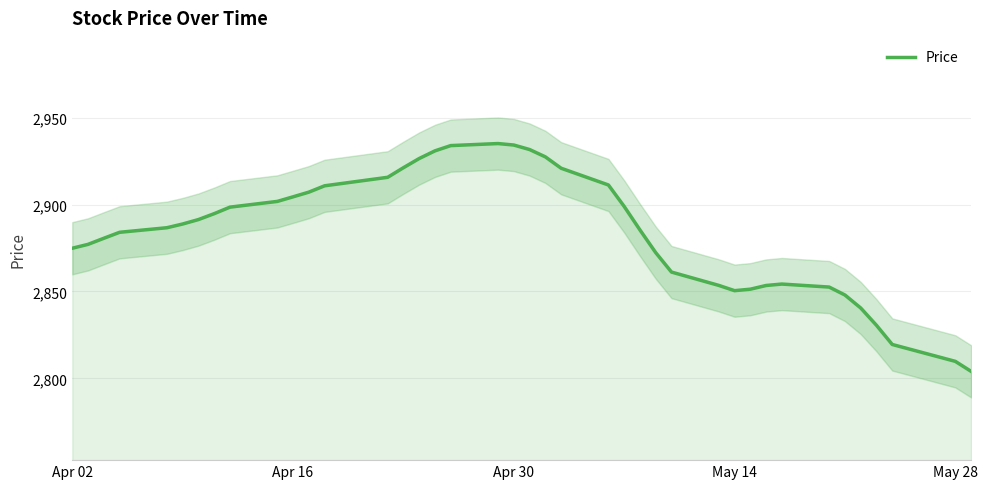

How many points are higher than both their immediate neighbors (excluding endpoints)?

2